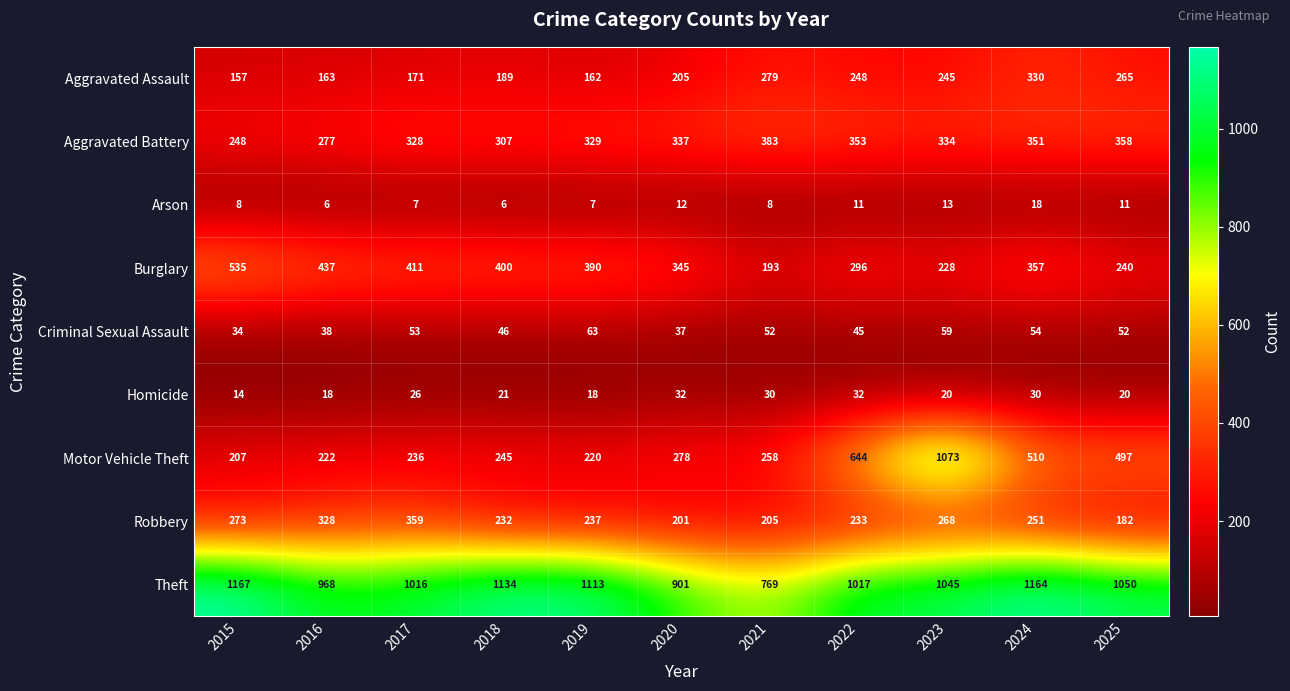

At which category does the chart reach its peak across all series?

2015